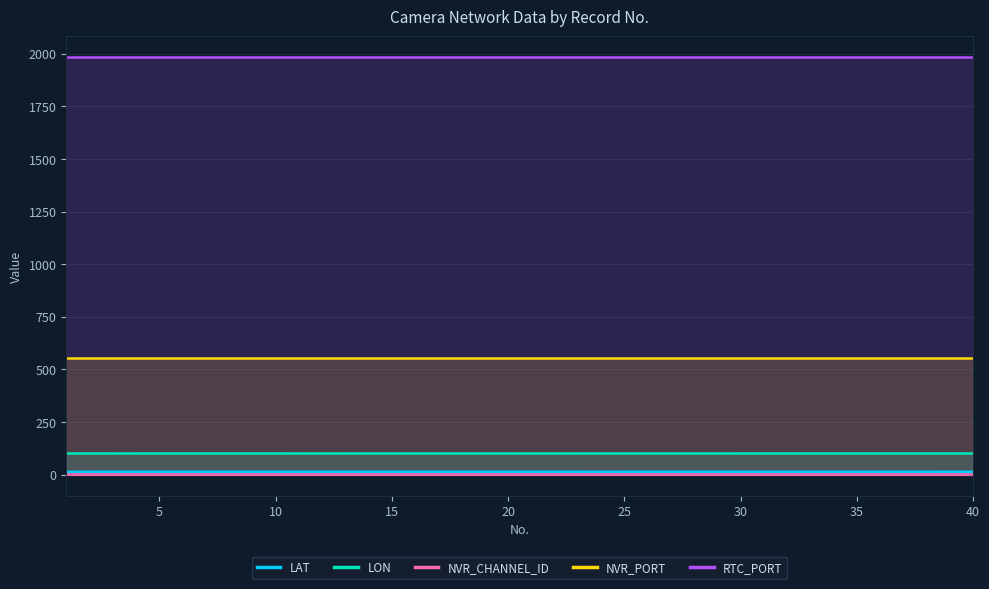

What is the greatest value displayed?

1984.0